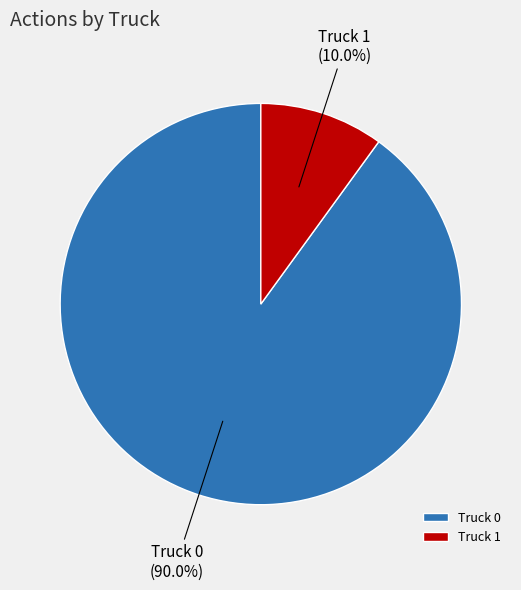

Which category has the smallest portion of the pie?

Truck 1